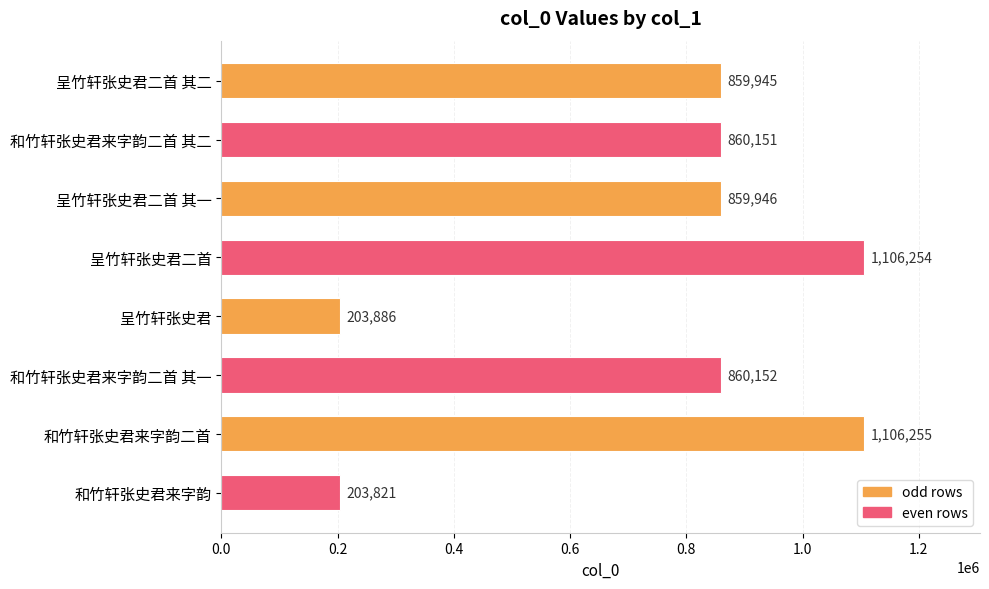

What is the label of the 3rd bar from the bottom?

和竹轩张史君来字韵二首 其一